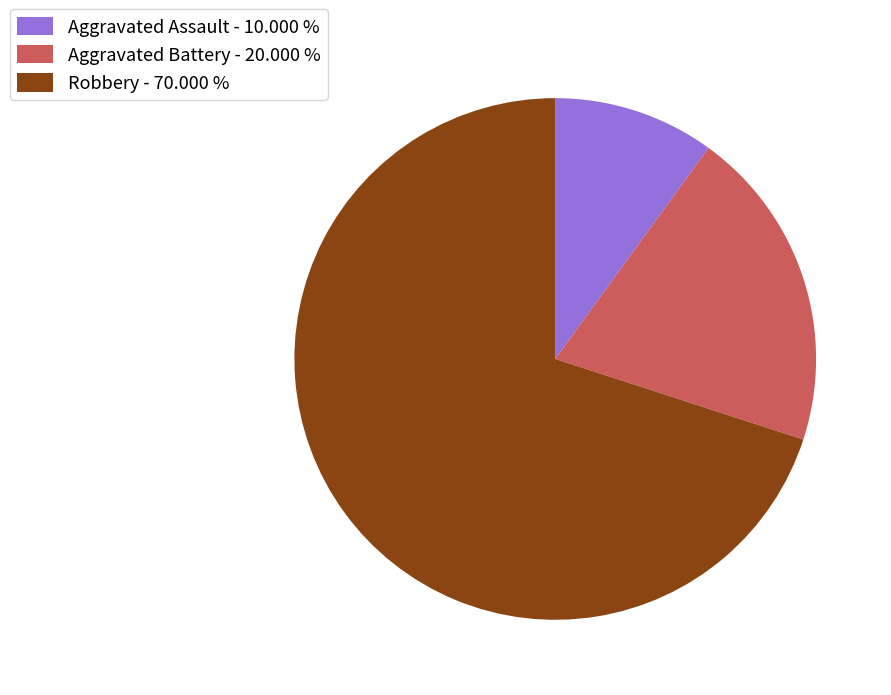

What is the largest slice in the pie chart?

Robbery